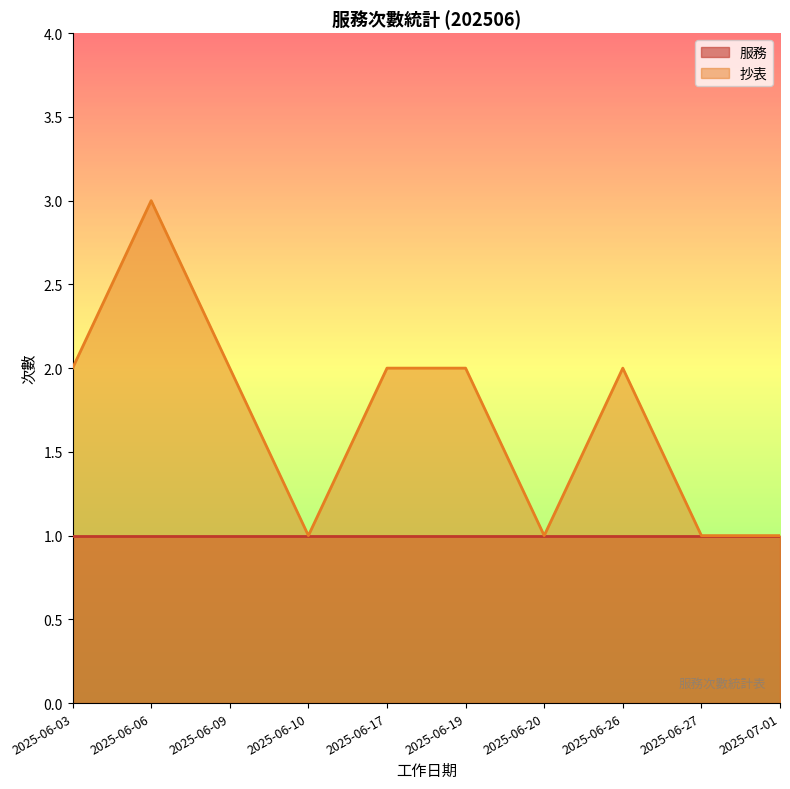

What is the difference between the maximum and minimum values?

2